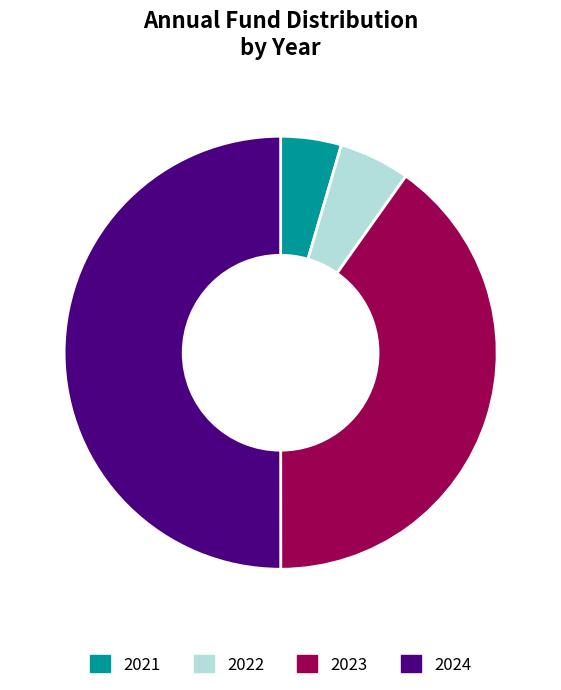

To the nearest percent, what portion does 2024 represent?

50%